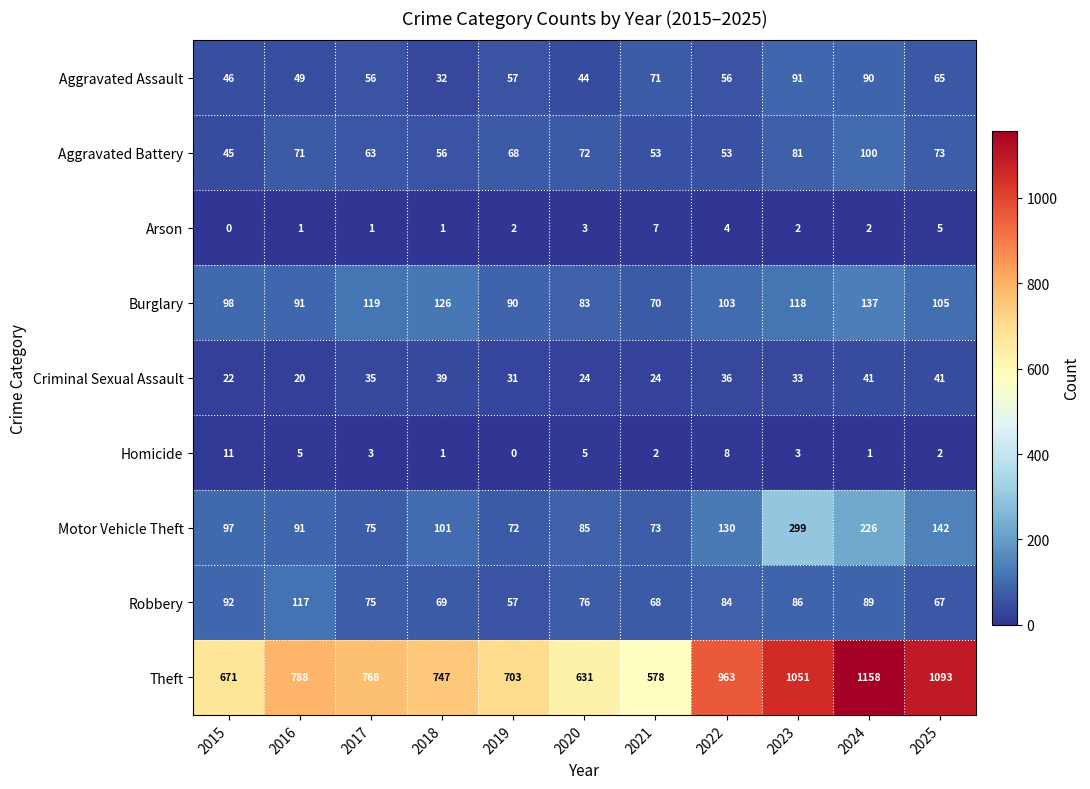

Where is Burglary nearest to the value 103?

2022